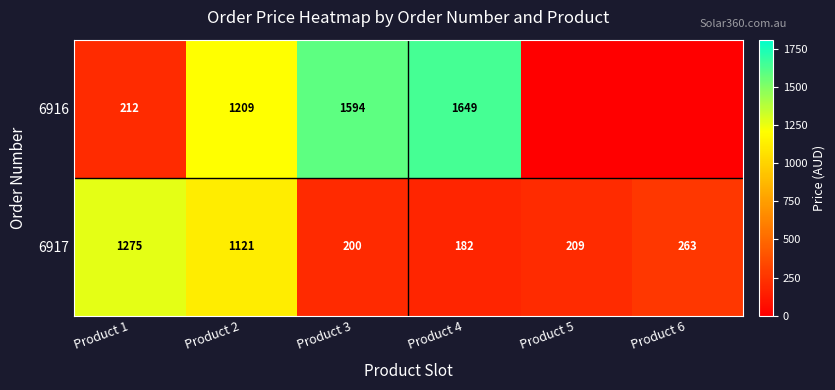

What is the approximate value of 6917 at Product 5, to the nearest 100?

200